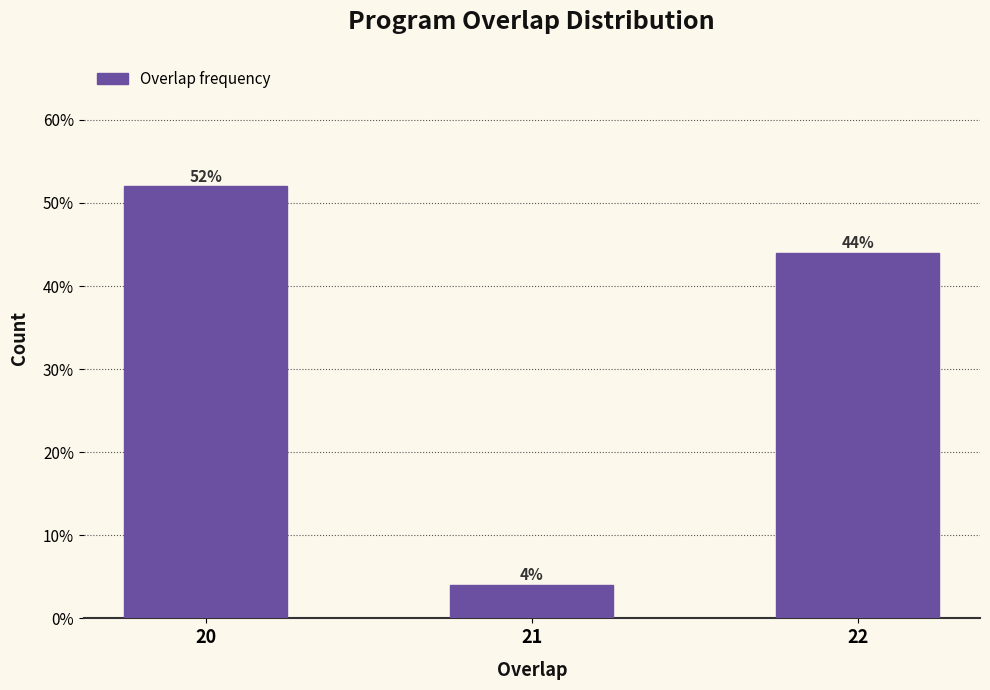

Reading left to right, extract all data points from this chart.

52	4	44